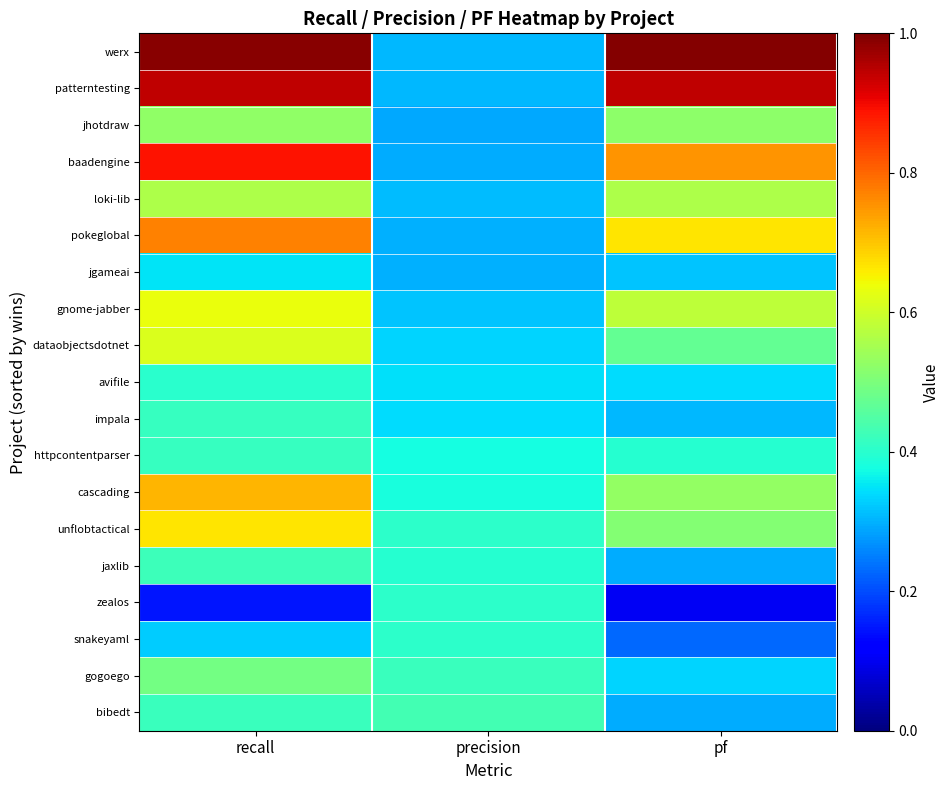

Reading right to left, transcribe all the data shown in this chart.

werx: pf=1.0	precision=0.3	recall=1.0
patterntesting: pf=0.9	precision=0.3	recall=0.9
jhotdraw: pf=0.5	precision=0.3	recall=0.5
baadengine: pf=0.8	precision=0.3	recall=0.9
loki-lib: pf=0.6	precision=0.3	recall=0.6
pokeglobal: pf=0.7	precision=0.3	recall=0.8
jgameai: pf=0.3	precision=0.3	recall=0.3
gnome-jabber: pf=0.6	precision=0.3	recall=0.6
dataobjectsdotnet: pf=0.5	precision=0.3	recall=0.6
avifile: pf=0.3	precision=0.3	recall=0.4
impala: pf=0.3	precision=0.3	recall=0.4
httpcontentparser: pf=0.4	precision=0.4	recall=0.4
cascading: pf=0.5	precision=0.4	recall=0.7
unflobtactical: pf=0.5	precision=0.4	recall=0.7
jaxlib: pf=0.3	precision=0.4	recall=0.4
zealos: pf=0.1	precision=0.4	recall=0.1
snakeyaml: pf=0.2	precision=0.4	recall=0.3
gogoego: pf=0.3	precision=0.4	recall=0.5
bibedt: pf=0.3	precision=0.4	recall=0.4